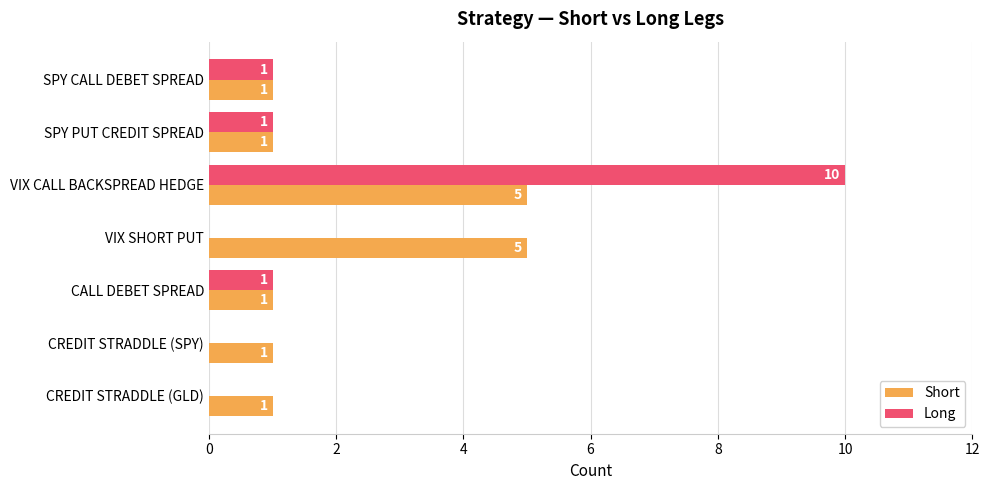

The Long series shows 4 at VIX SHORT PUT. True or false?

False